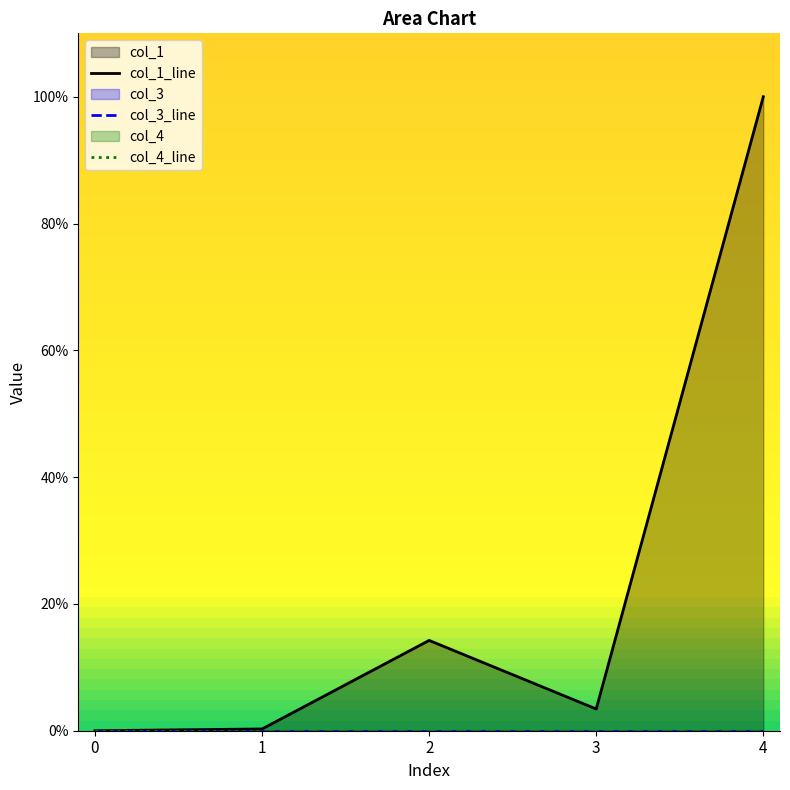

What are all the series names shown in the legend?

col_1_line, col_3_line, col_4_line